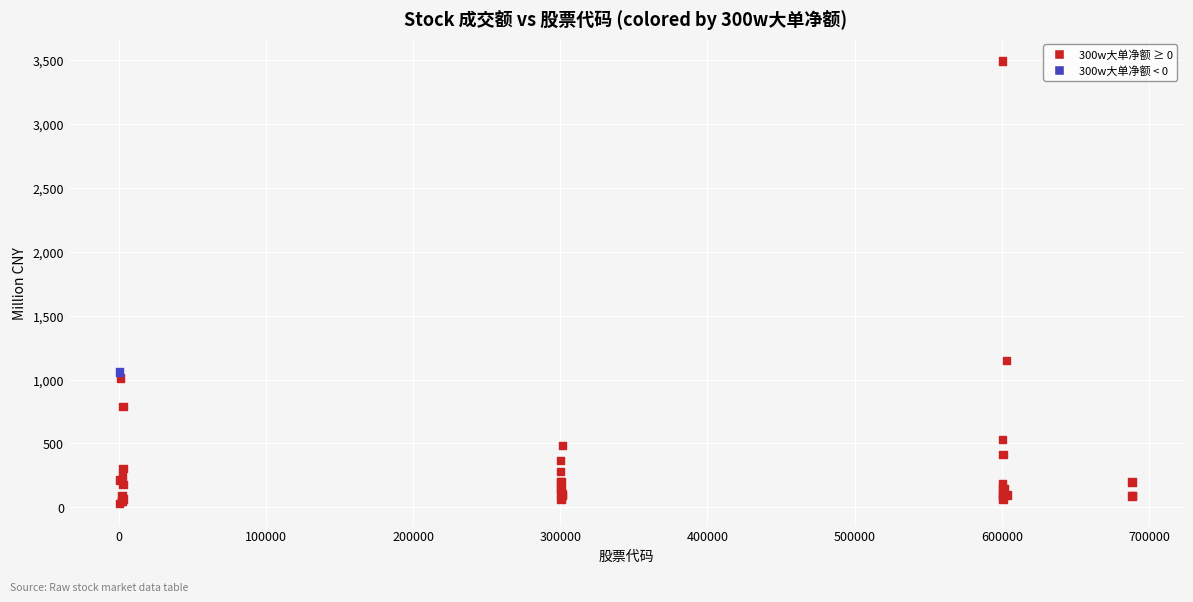

What Y value in the scatter plot is closest to 1762?

1150.1